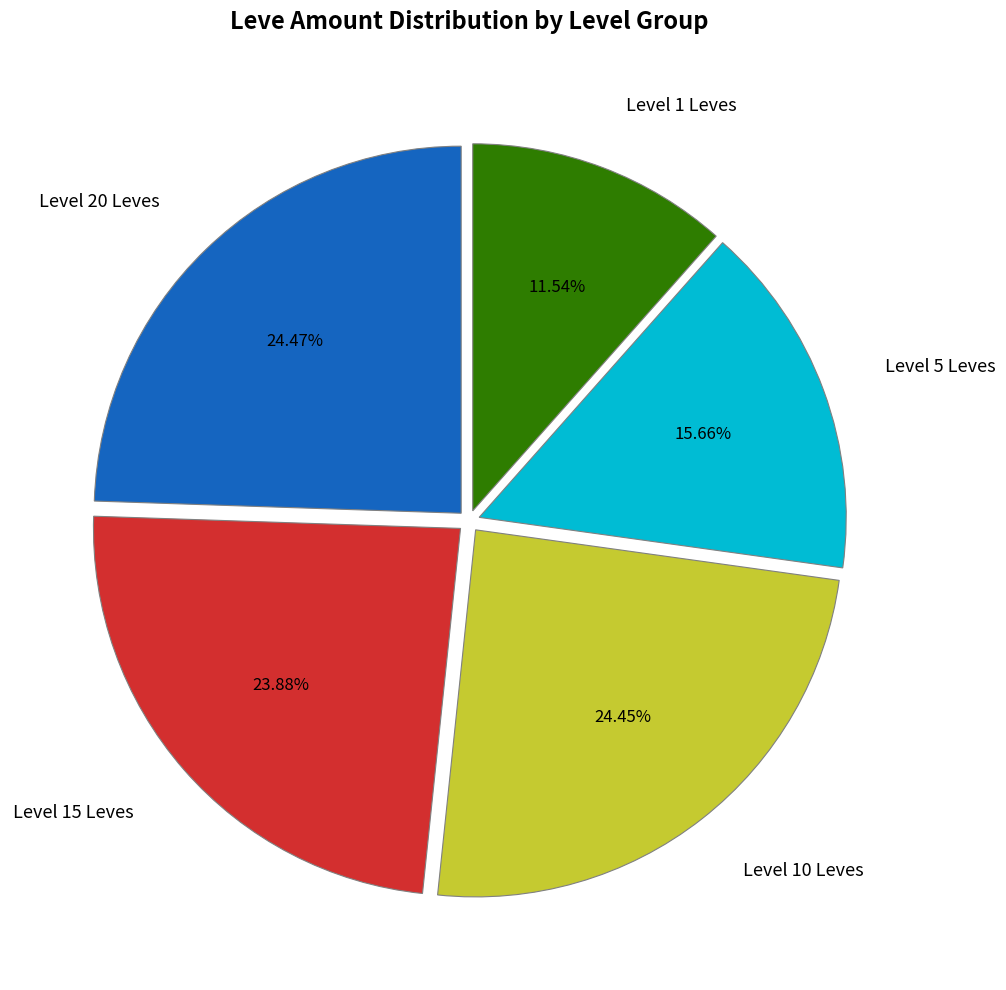

Is the sum of Level 10 Leves and Level 5 Leves greater than half?

No